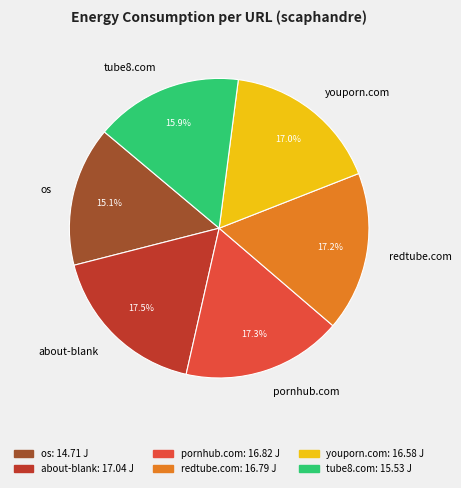

What portion of the pie excludes redtube.com?

82.8%